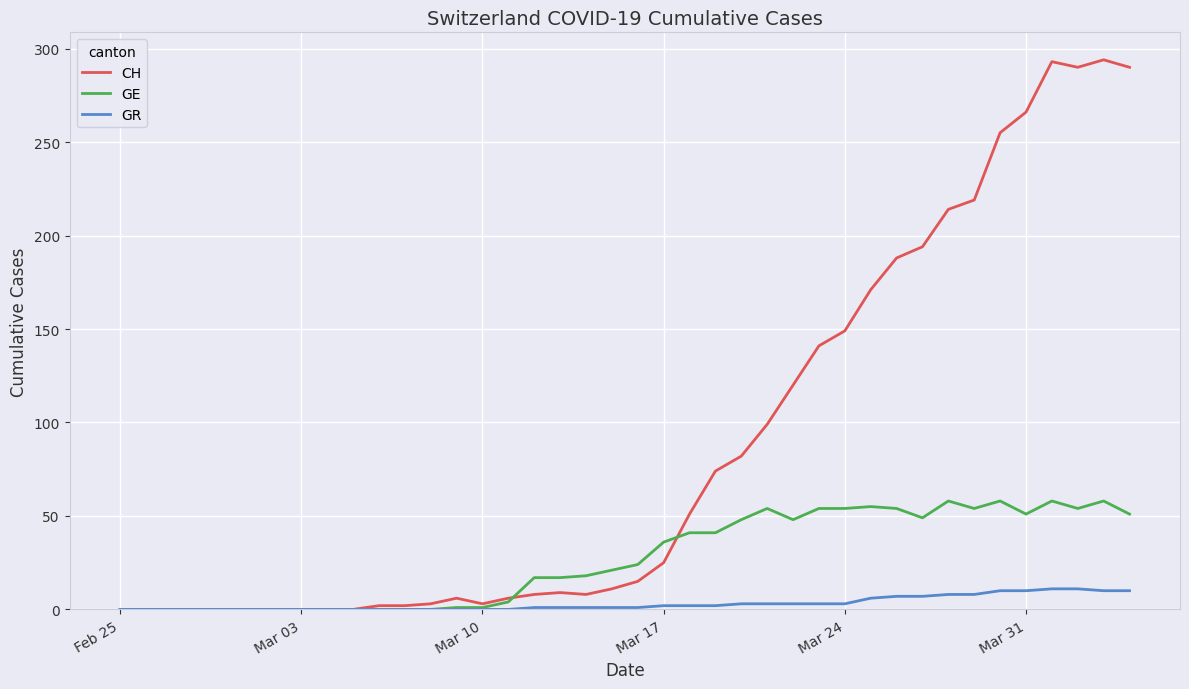

Rank the series by their average value, from lowest to highest.

GR, GE, CH